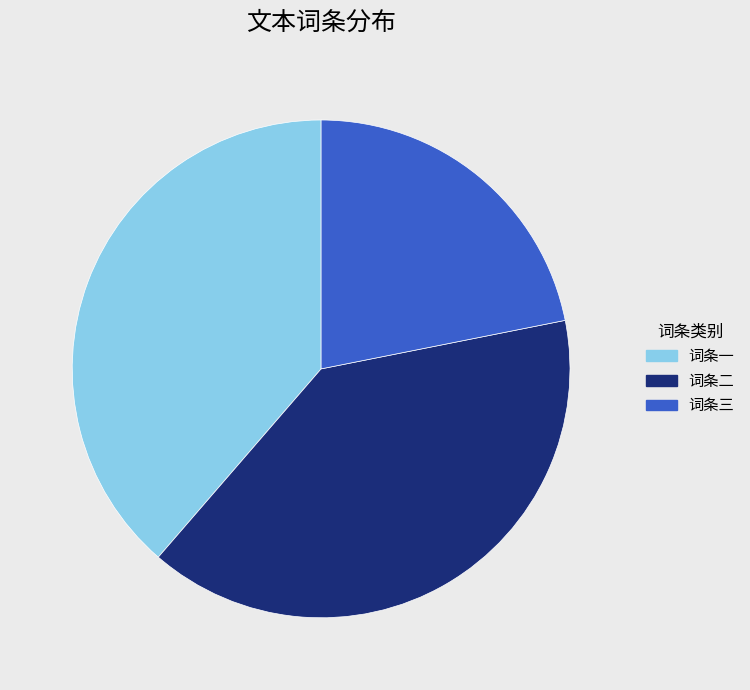

Does any single category account for the majority?

No